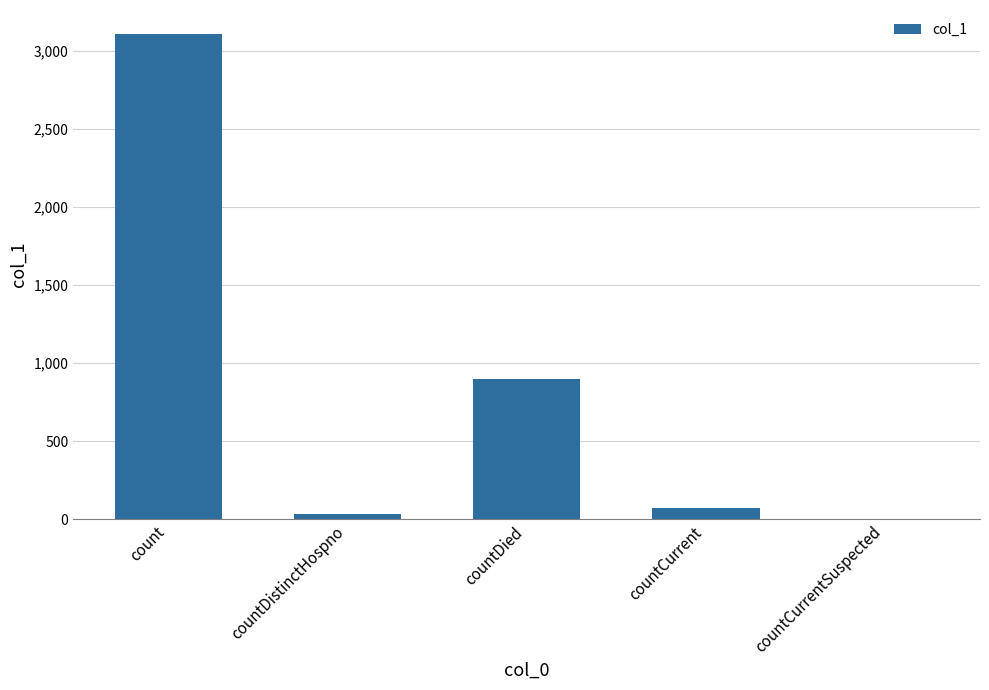

Count the number of data series in this chart.

1